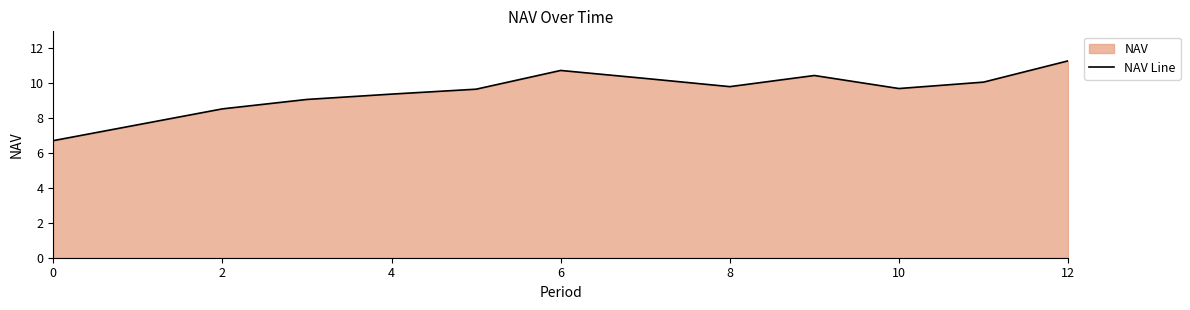

What is the difference between the maximum and minimum values?

4.6